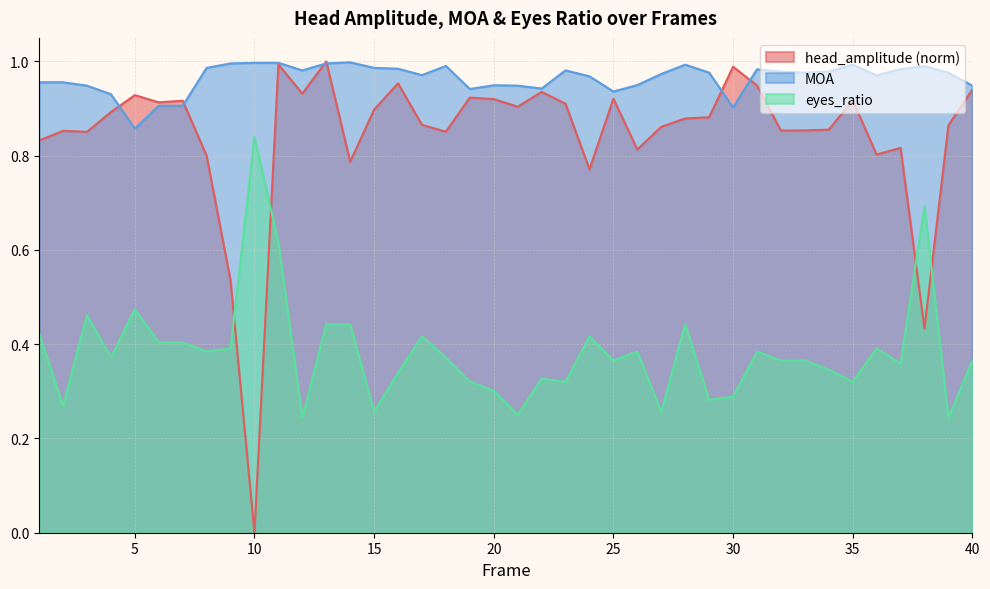

Rank the categories by head_amplitude value from lowest to highest.

10, 38, 9, 24, 14, 8, 36, 26, 37, 1, 3, 18, 2, 32, 33, 34, 27, 39, 17, 28, 29, 4, 15, 21, 23, 6, 7, 35, 20, 25, 19, 5, 12, 22, 40, 31, 16, 30, 11, 13